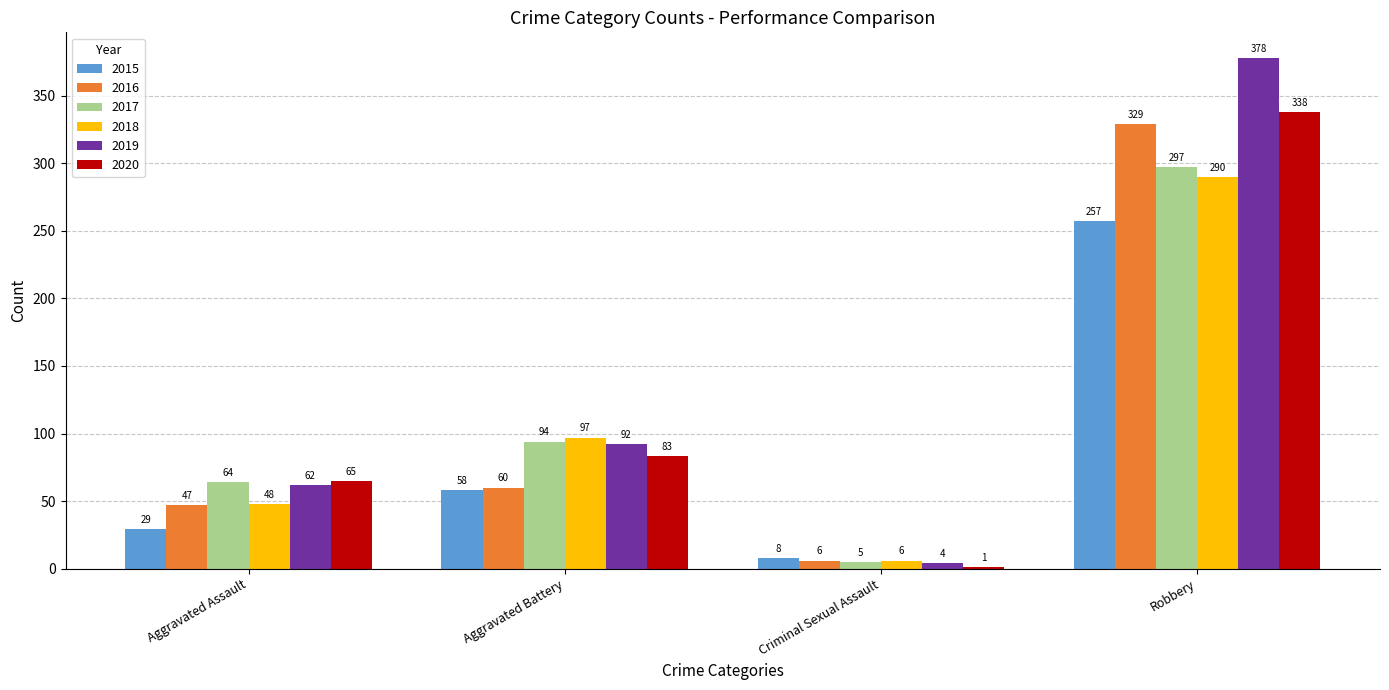

How many 2018 values are between 48 and 290?

3